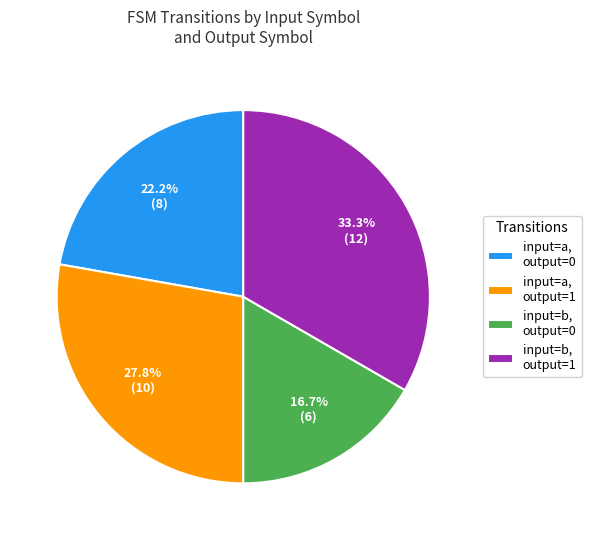

Does input=a, output=1 account for over 50% of the chart?

No